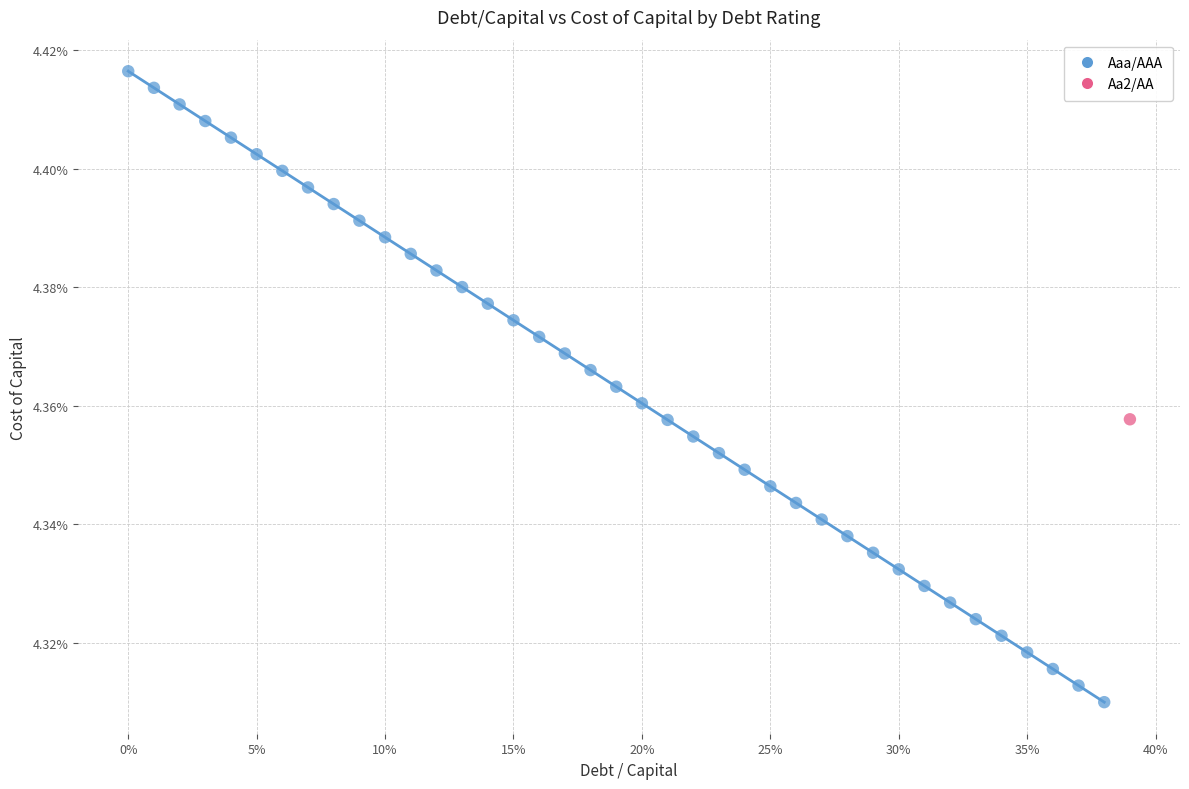

What are all the series names shown in the legend?

Aaa/AAA, Aa2/AA